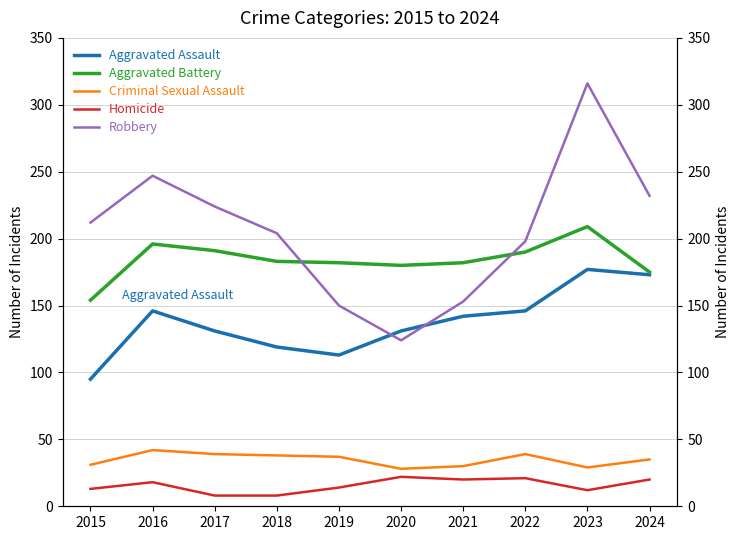

Which series has the largest range (max minus min)?

Robbery